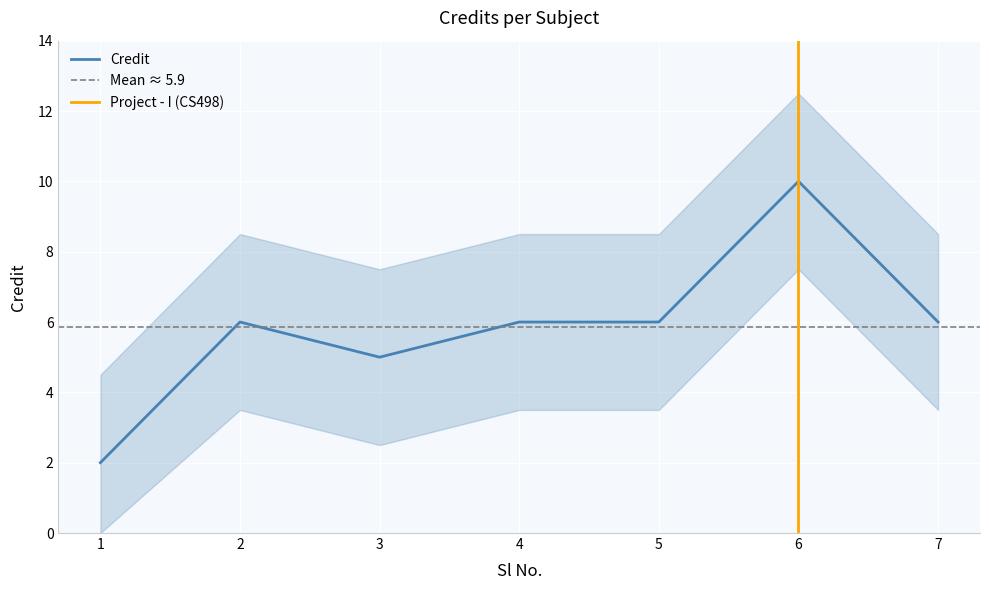

Count the number of categories in the chart.

7